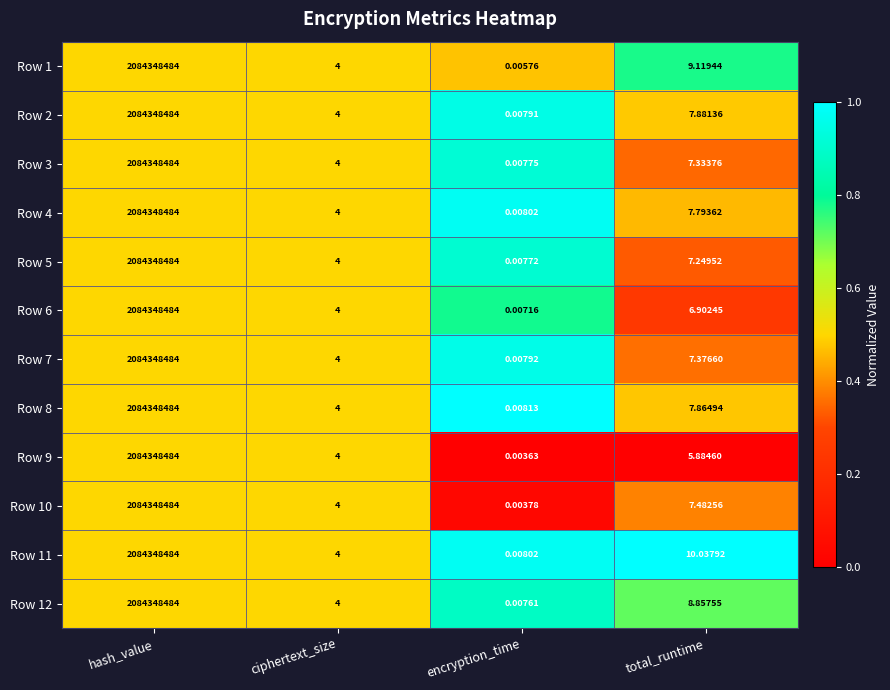

Where is Row 9 nearest to the value 1042174242?

total_runtime